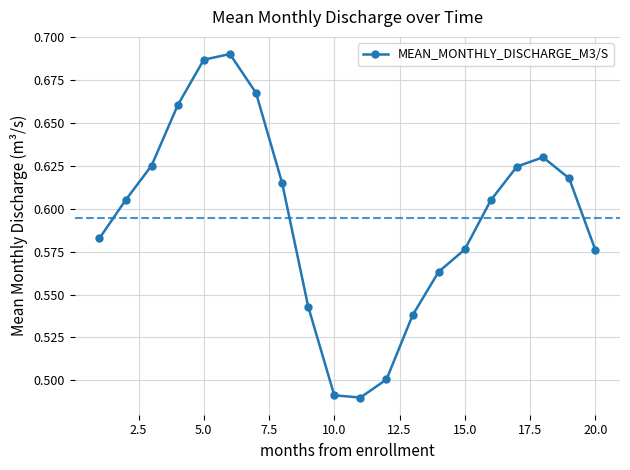

Does the chart have visible grid lines?

Yes